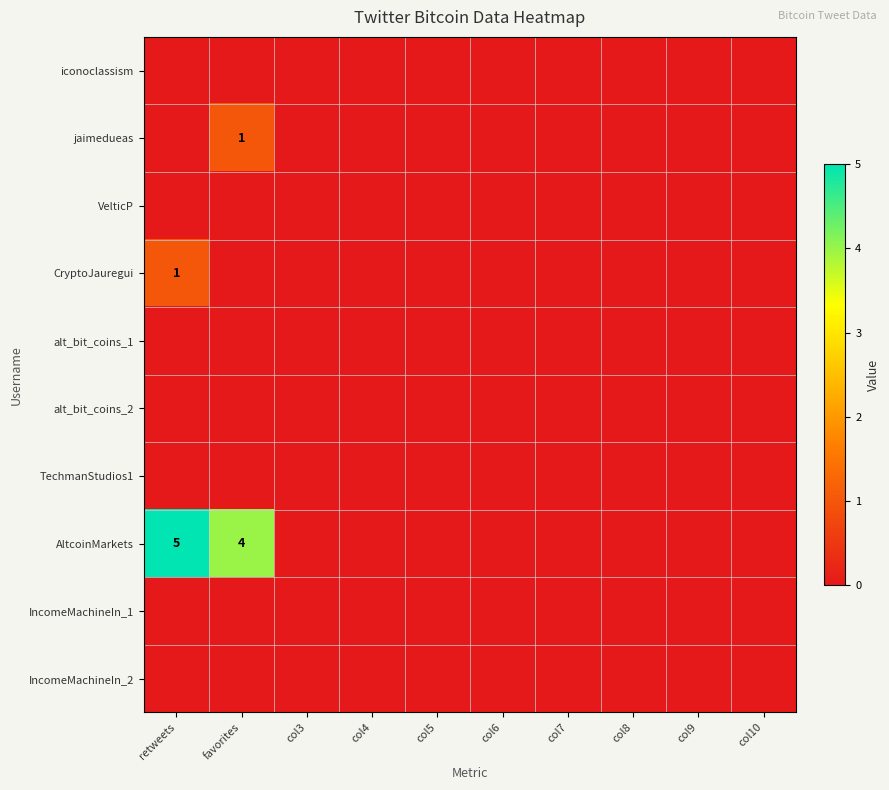

At favorites, list the series in order from smallest to largest.

iconoclassism, VelticP, CryptoJauregui, alt_bit_coins_1, alt_bit_coins_2, TechmanStudios1, IncomeMachineIn_1, IncomeMachineIn_2, jaimedueas, AltcoinMarkets